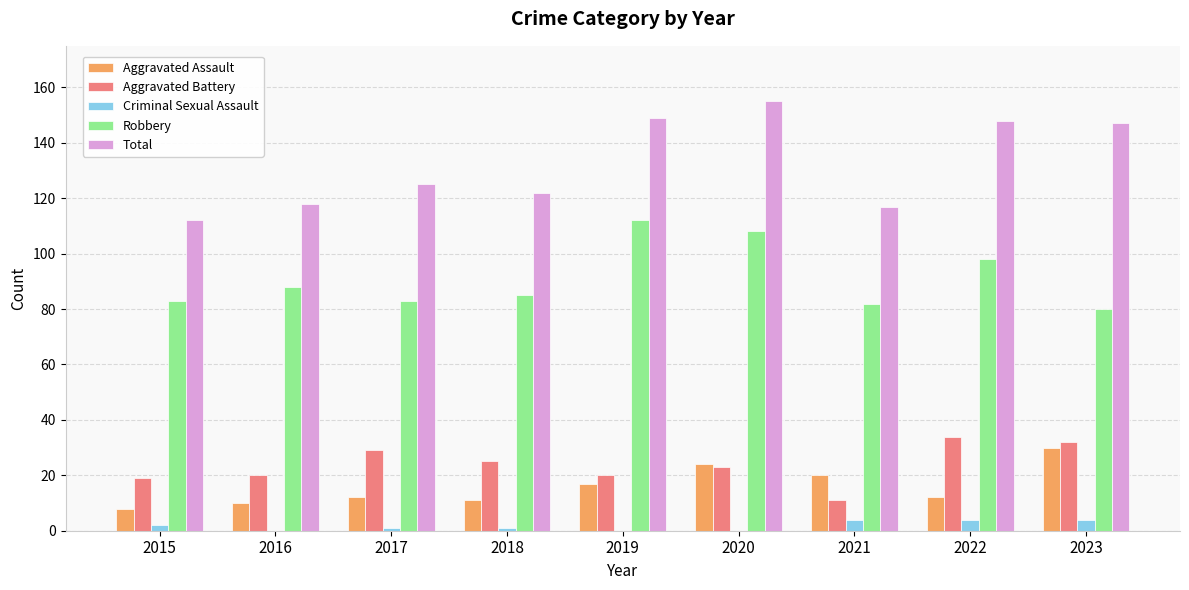

What is the average value of the Total series?

133